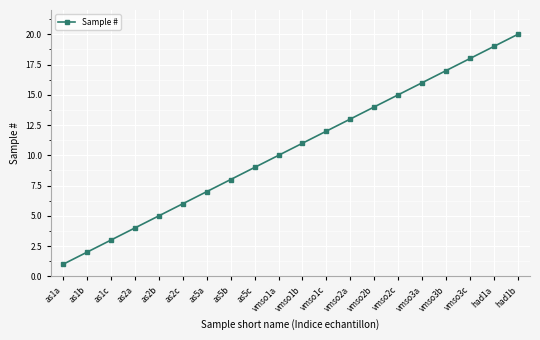

Which has a higher value, vmso1b or as1b?

vmso1b